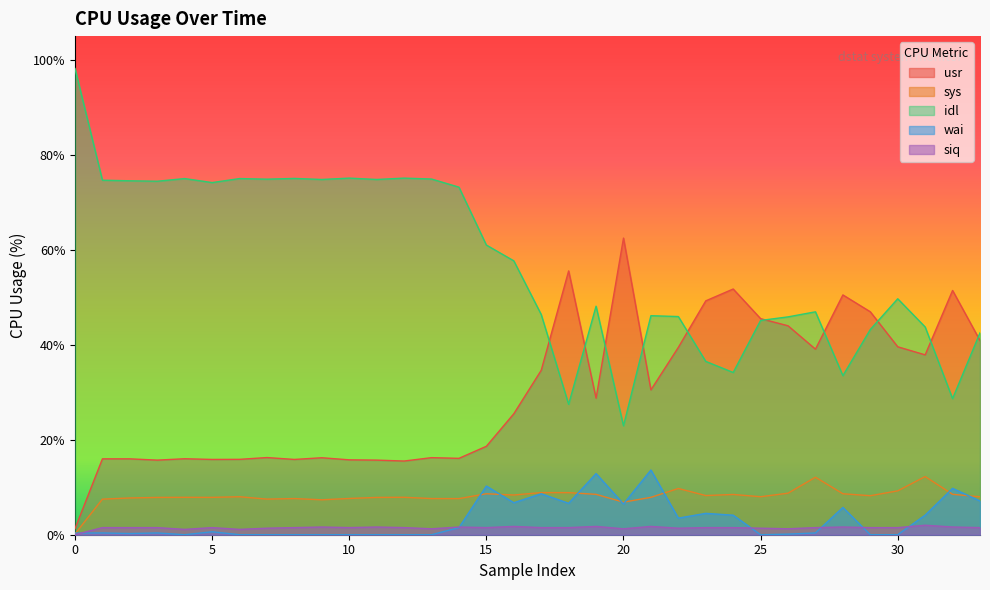

Is it true that siq equals 1.5 at 33?

True